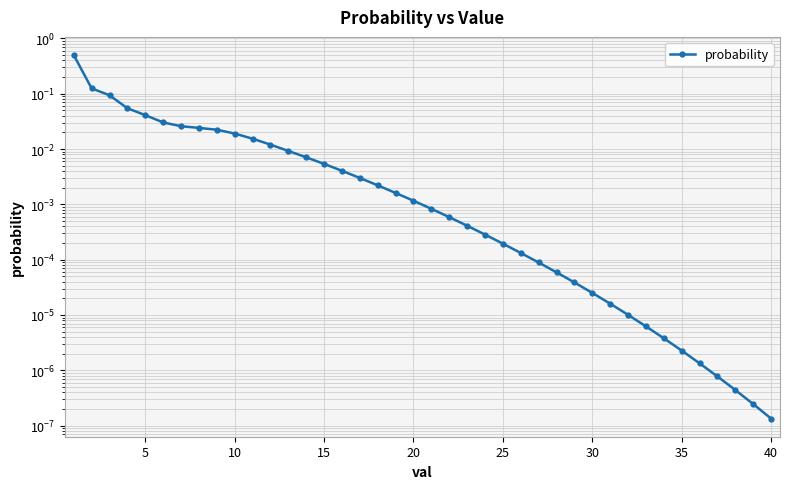

True or false: the data shows 0.0 at 11.

False